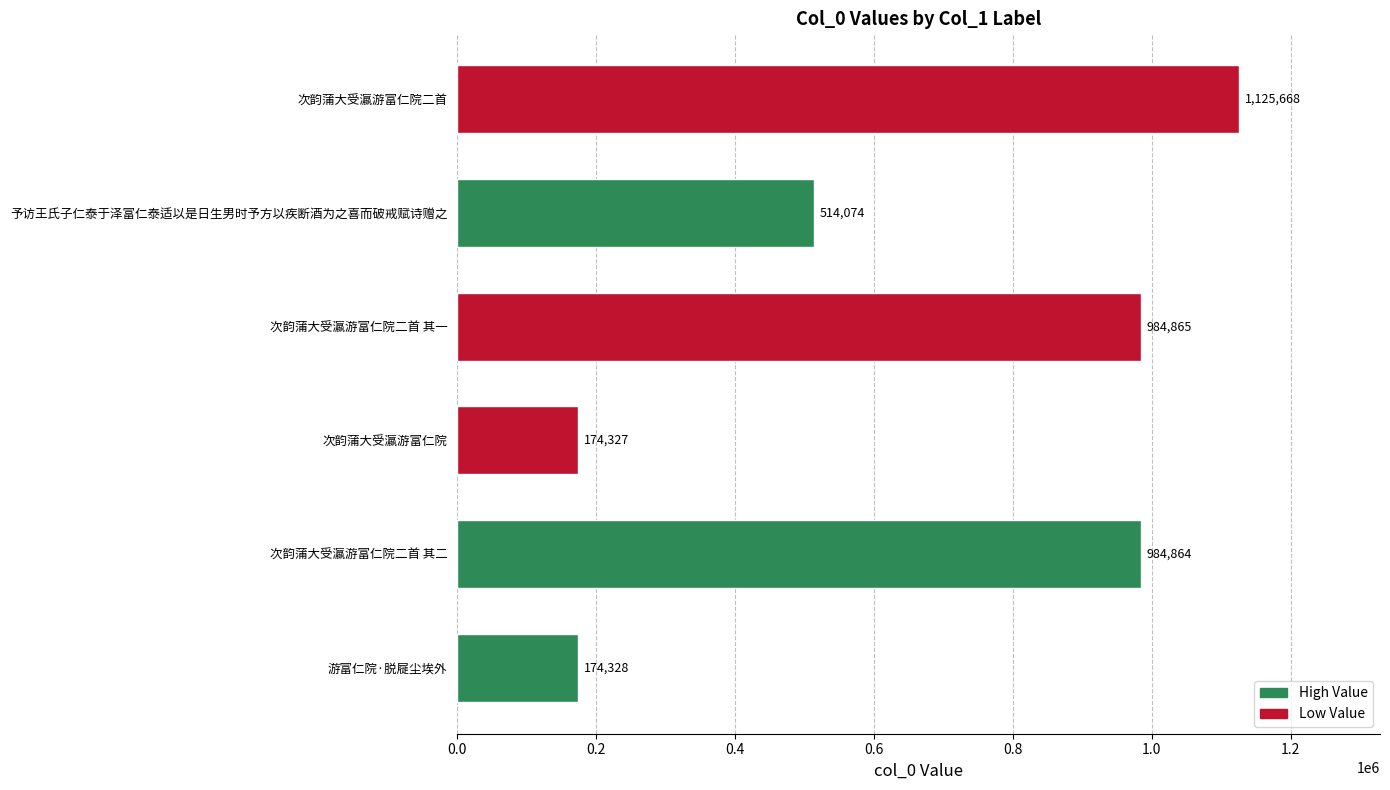

Rank the categories by value from highest to lowest.

次韵蒲大受瀛游富仁院二首, 次韵蒲大受瀛游富仁院二首 其一, 次韵蒲大受瀛游富仁院二首 其二, 予访王氏子仁泰于泽富仁泰适以是日生男时予方以疾断酒为之喜而破戒赋诗赠之, 游富仁院·脱屣尘埃外, 次韵蒲大受瀛游富仁院